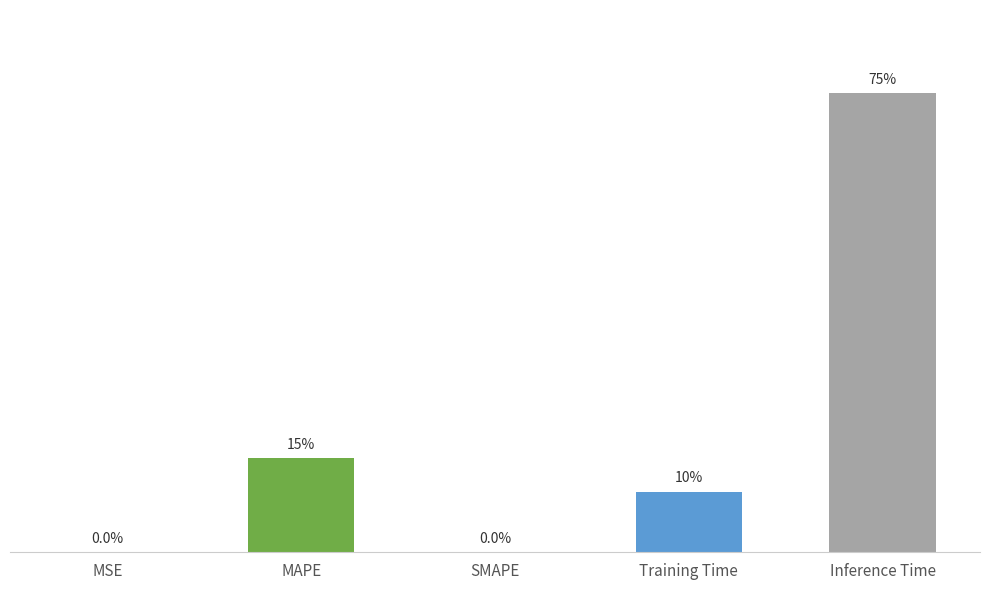

The value at Training Time is 0.1. True or false?

True